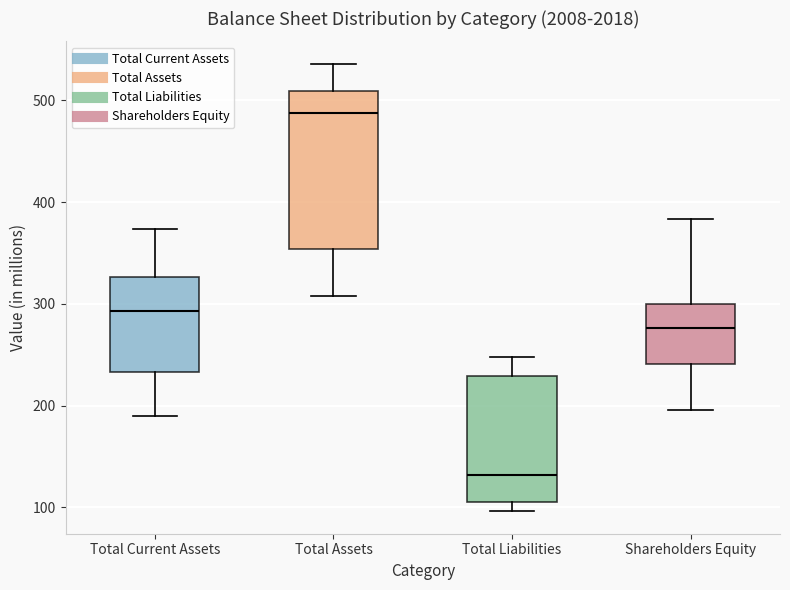

Where does the median line of the box for Total Assets sit on the y-axis? The values are not printed on the chart, so give them approximately, as read against the axis.

490